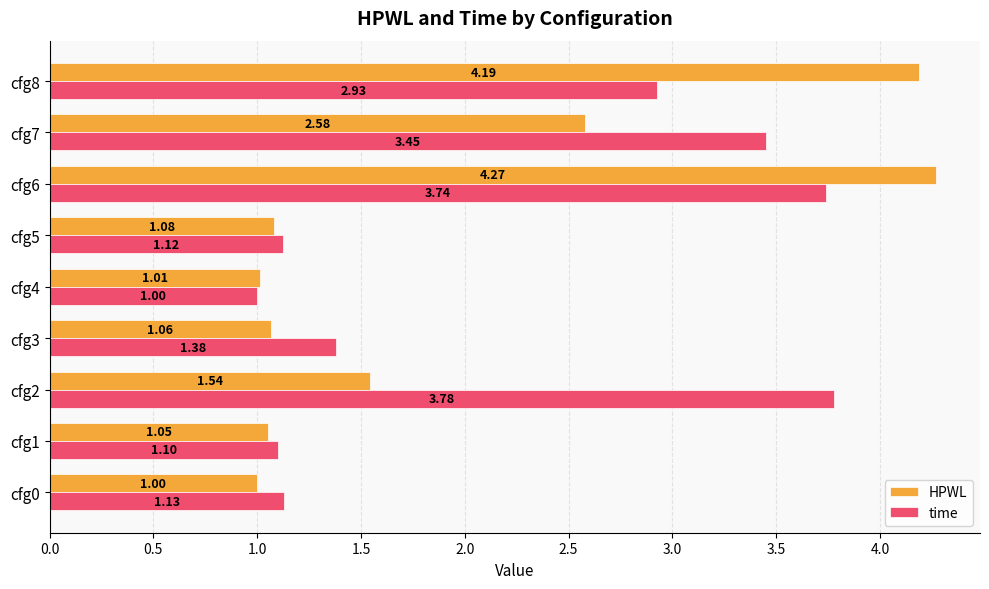

At which category is the sum across all series the highest?

cfg6